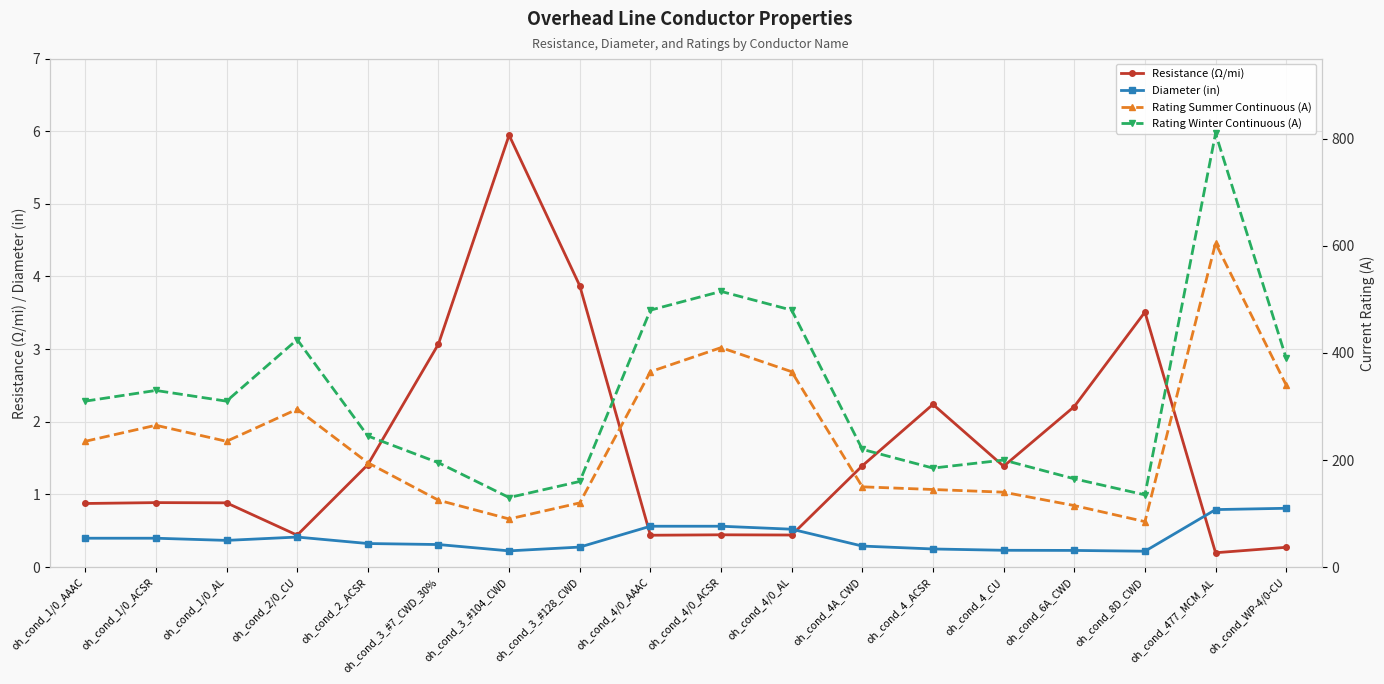

What is the total value across all series at oh_cond_1/0_AL?

546.3